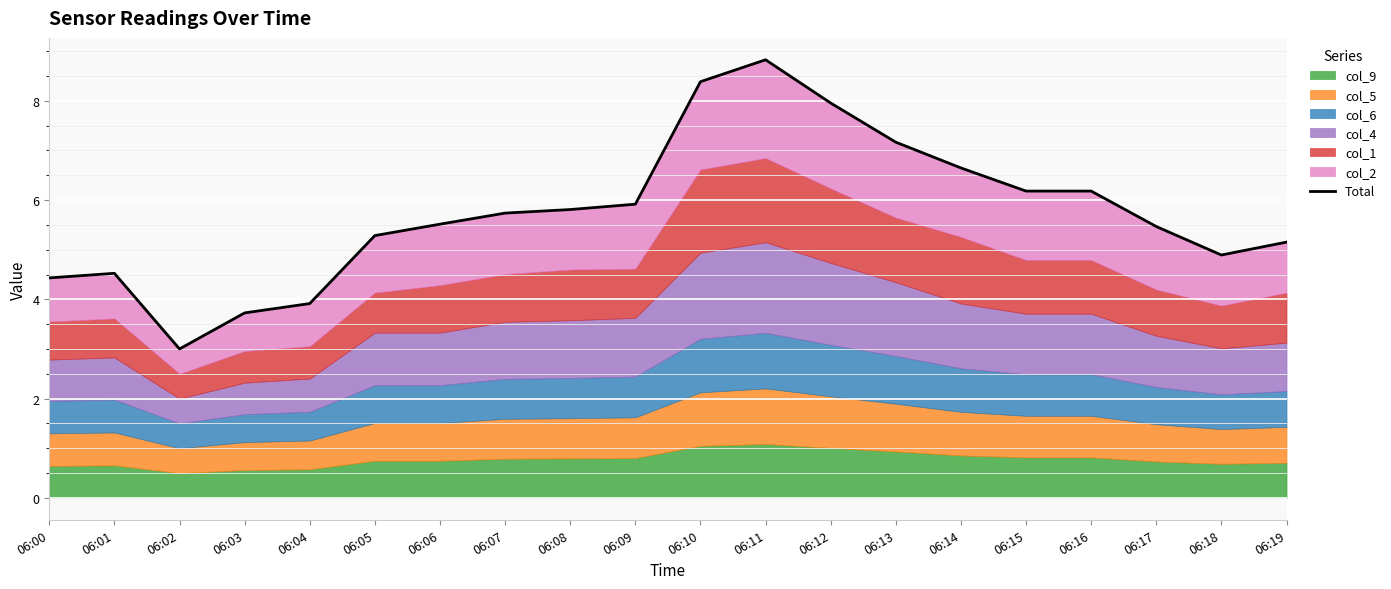

What is the ratio of the value at 06:02 to the value at 06:05?

0.6